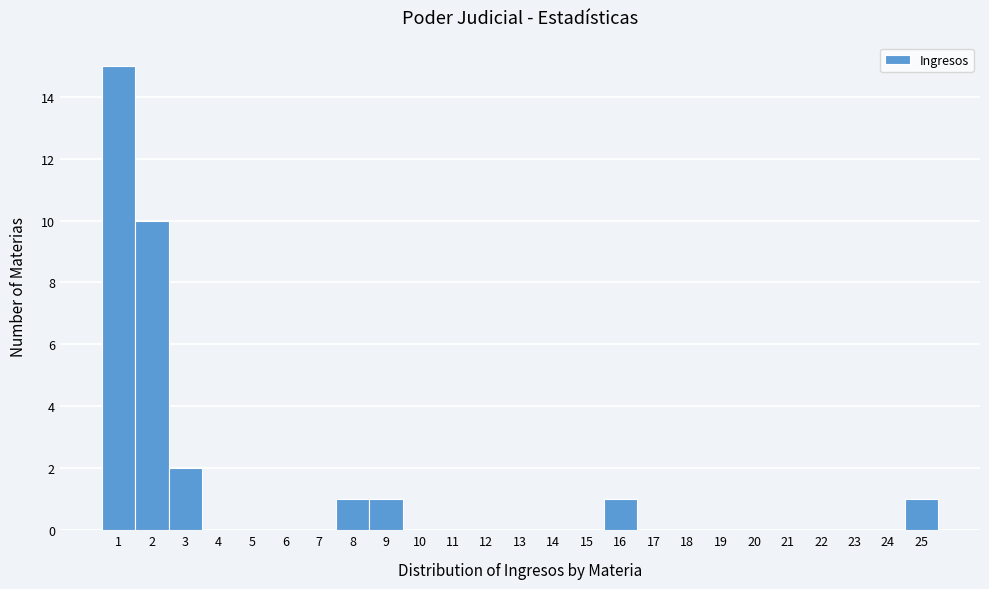

Reading left to right, list every bar in this chart as the range it spans on the x-axis followed by its height. The values are not printed on the chart, so give them approximately, as read against the axis.

0.5 to 1.5: 15
1.5 to 2.5: 10
2.5 to 3.5: 2
3.5 to 4.5: 0
4.5 to 5.5: 0
5.5 to 6.5: 0
6.5 to 7.5: 0
7.5 to 8.5: 1
8.5 to 9.5: 1
9.5 to 10.5: 0
10.5 to 11.5: 0
11.5 to 12.5: 0
12.5 to 13.5: 0
13.5 to 14.5: 0
14.5 to 15.5: 0
15.5 to 16.5: 1
16.5 to 17.5: 0
17.5 to 18.5: 0
18.5 to 19.5: 0
19.5 to 20.5: 0
20.5 to 21.5: 0
21.5 to 22.5: 0
22.5 to 23.5: 0
23.5 to 24.5: 0
24.5 to 25.5: 1